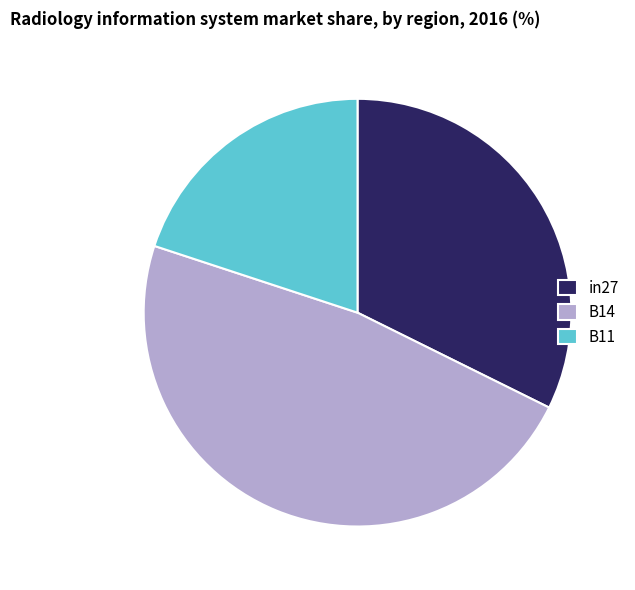

Rank the categories by value from highest to lowest.

B14, in27, B11